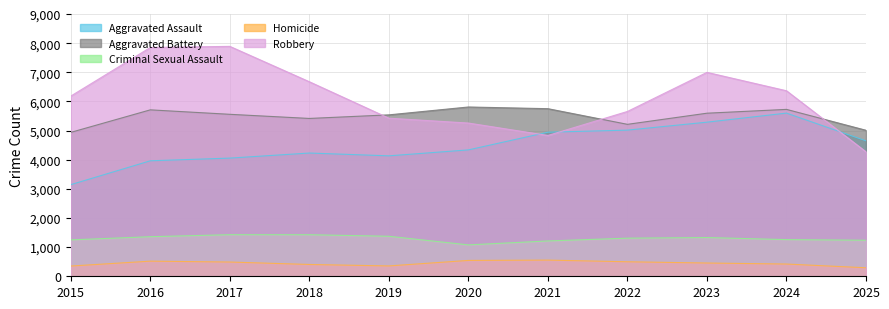

At how many categories does at least one series exceed 7126?

2